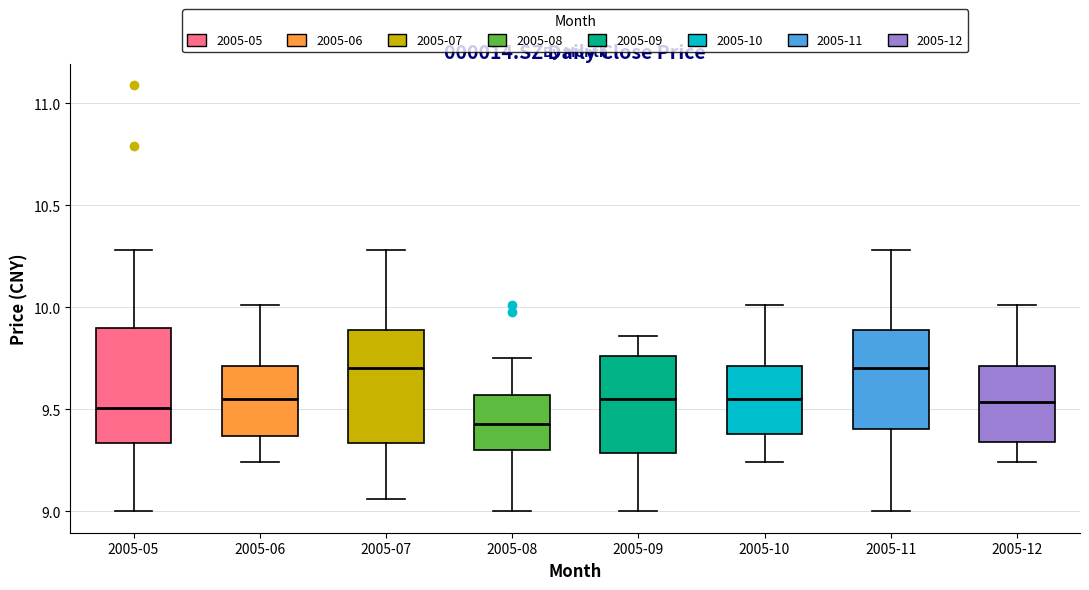

Where is the upper edge of the box for 2005-09 on the y-axis? The values are not printed on the chart, so give them approximately, as read against the axis.

9.75